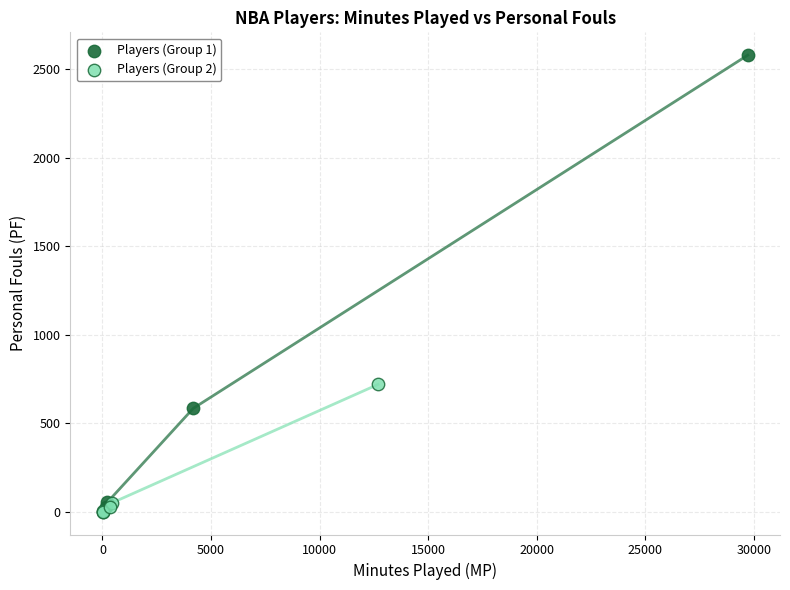

Which series has the largest Y range (max minus min)?

Players (Group 1)